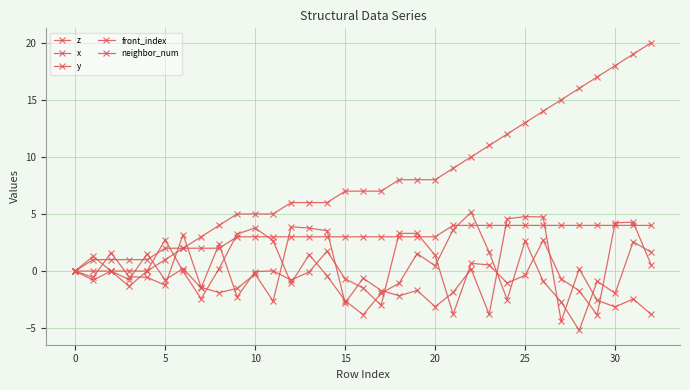

Does the chart have visible grid lines?

Yes